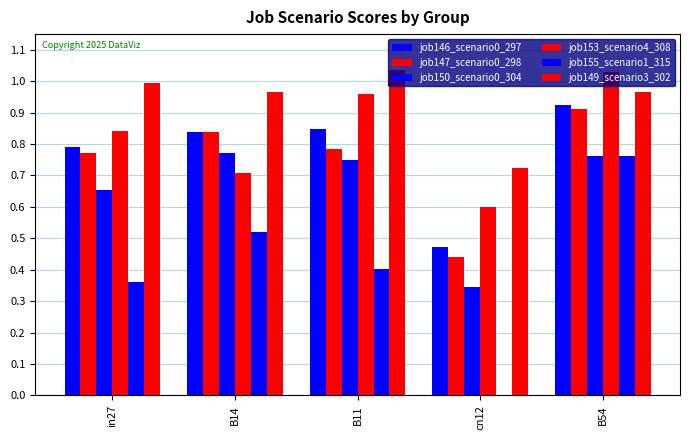

Are the bars grouped side by side (vs. stacked)?

Yes